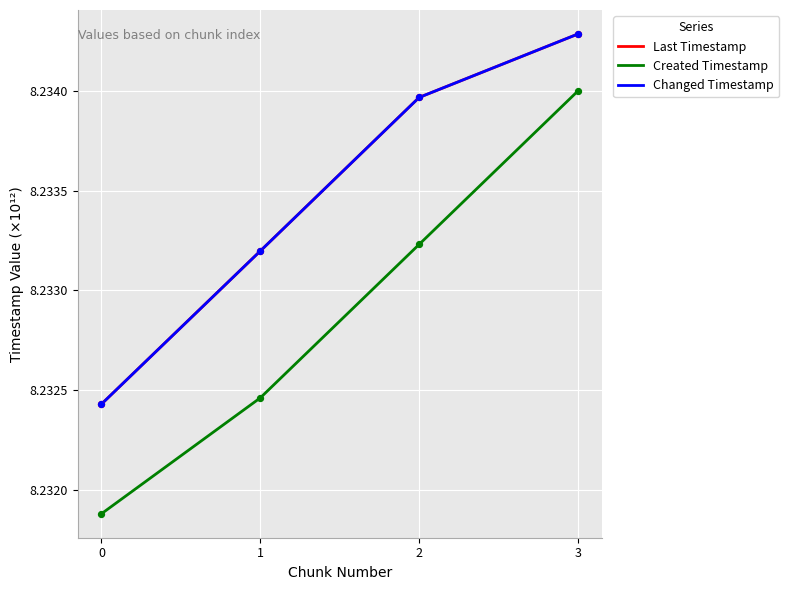

At which category is the sum across all series the highest?

3